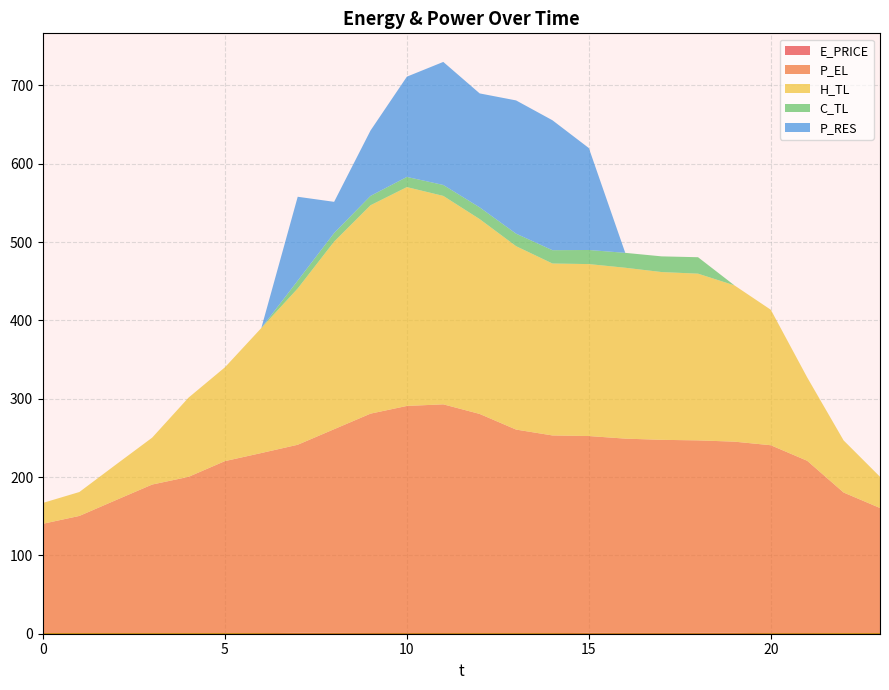

Reading left to right, list all the values displayed in this chart.

E_PRICE: 0=0.4	1=0.3	2=0.5	3=0.4	4=0.3	5=0.3	6=0.7	7=1.3	8=1.1	9=0.9	10=0.8	11=0.8	12=0.6	13=0.6	14=0.7	15=1.2	16=1.1	17=1.0	18=1.2	19=1.2	20=0.6	21=0.7	22=0.2	23=0.5
P_EL: 0=139.9	1=150.1	2=170.0	3=190.1	4=200.0	5=220.0	6=230.0	7=239.9	8=260.0	9=280.0	10=290.0	11=292.0	12=280.0	13=260.0	14=252.4	15=251.2	16=248.0	17=246.5	18=245.6	19=244.0	20=240.0	21=220.0	22=180.0	23=160.0
H_TL: 0=26.6	1=30.5	2=45.3	3=59.8	4=101.1	5=119.7	6=159.6	7=199.5	8=239.5	9=266.0	10=279.4	11=266.1	12=248.7	13=234.1	14=219.5	15=219.5	16=218.1	17=214.2	18=212.8	19=199.5	20=172.9	21=106.4	22=66.5	23=39.9
C_TL: 0=0.0	1=0.0	2=0.0	3=0.0	4=0.0	5=0.0	6=0.0	7=10.0	8=11.0	9=12.0	10=13.0	11=14.0	12=15.0	13=16.0	14=17.0	15=18.0	16=19.0	17=20.0	18=21.0	19=0.0	20=0.0	21=0.0	22=0.0	23=0.0
P_RES: 0=0.0	1=0.0	2=0.0	3=0.0	4=0.0	5=0.0	6=0.0	7=107.1	8=39.8	9=83.4	10=128.0	11=157.1	12=145.5	13=170.1	14=165.9	15=130.1	16=0.0	17=0.0	18=0.0	19=0.0	20=0.0	21=0.0	22=0.0	23=0.0